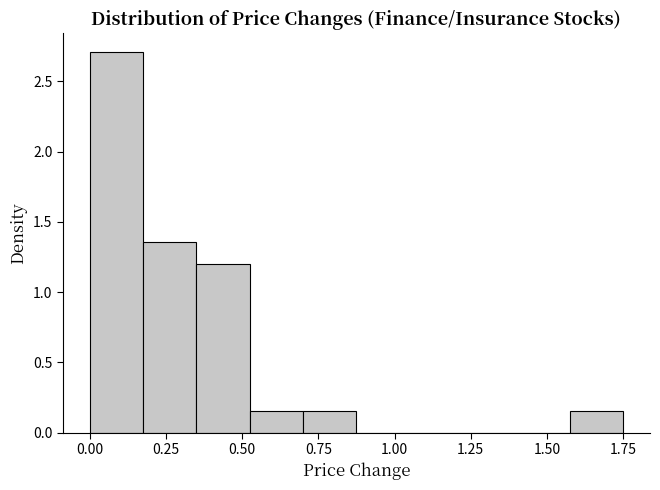

Around what value on the x-axis is the tallest bar? Give the approximate position of its centre, as read against the axis.

0.10